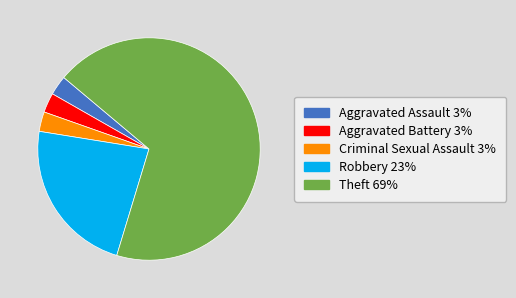

Do Robbery and Criminal Sexual Assault together represent more than half of the pie?

No